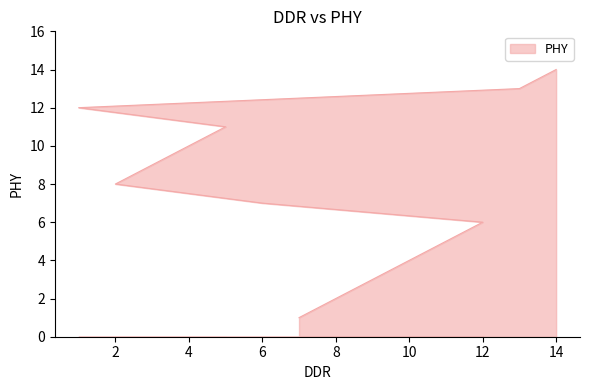

How many values are below 8?

7